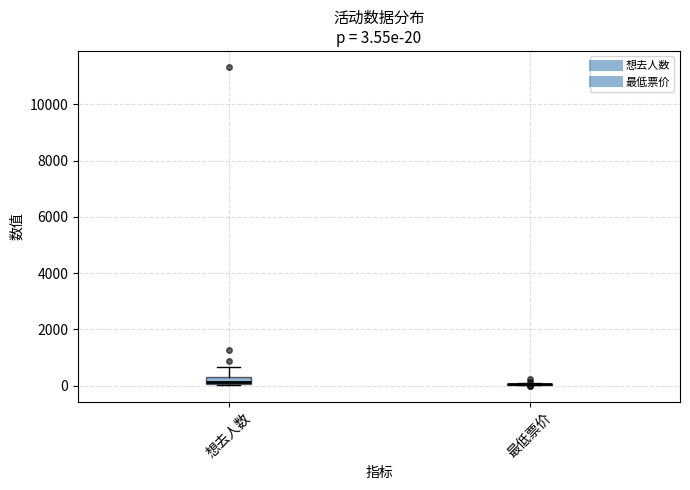

Which box is the tallest, from its lower edge to its upper edge?

想去人数